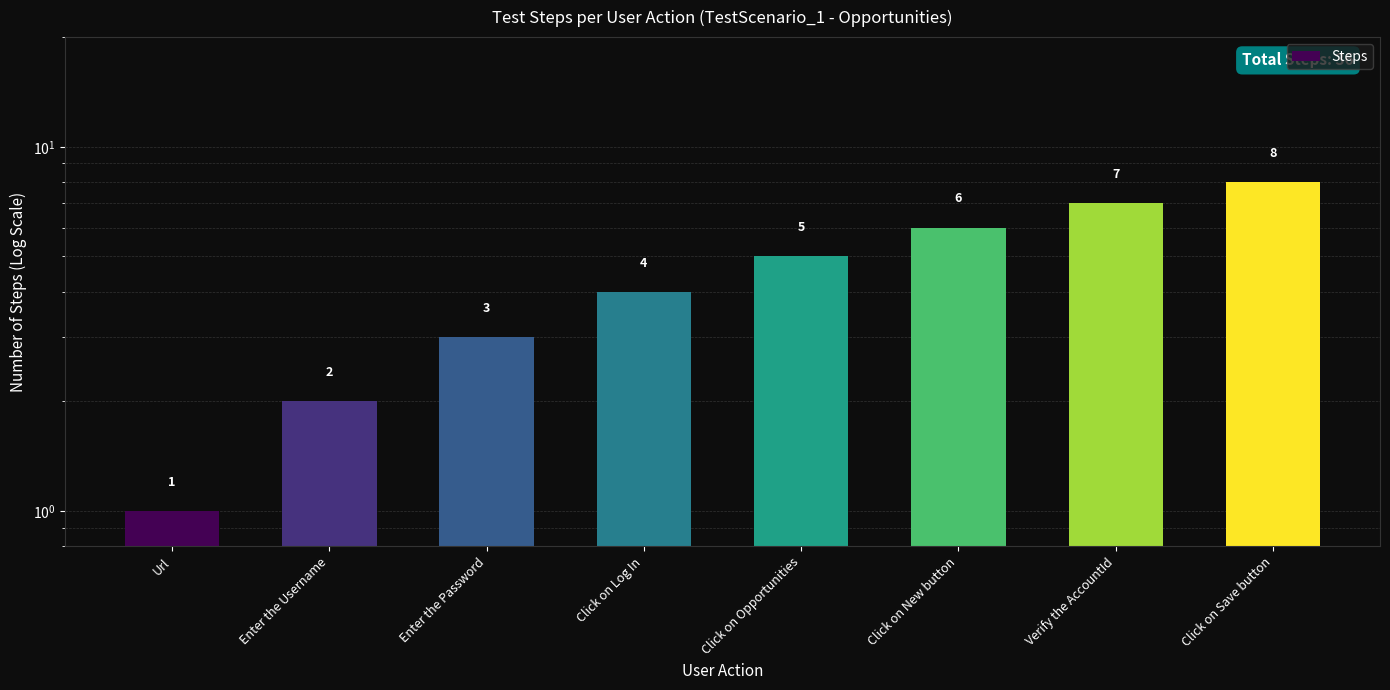

What is the value of the 5th bar from the left?

5